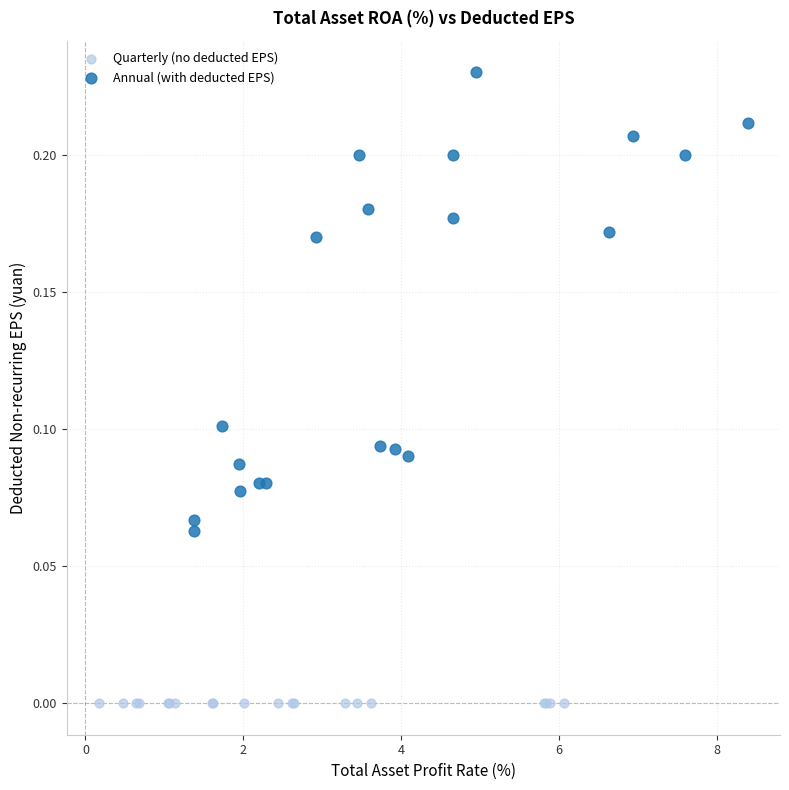

Which series contains the highest Y value?

Annual (with deducted EPS)